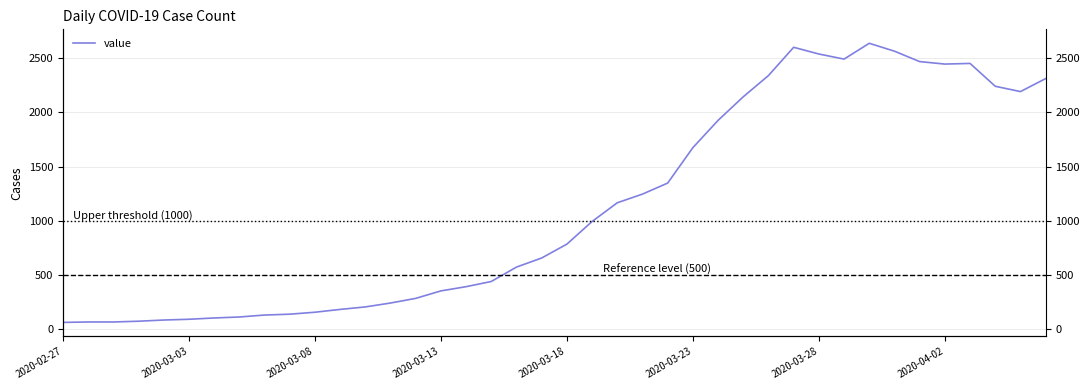

Where is the data nearest to the value 1350?

24